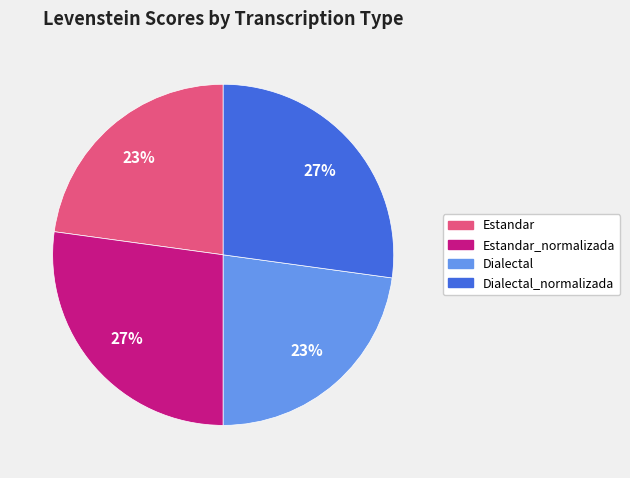

To the nearest percent, what is the difference between the largest and smallest slice percentages?

4%